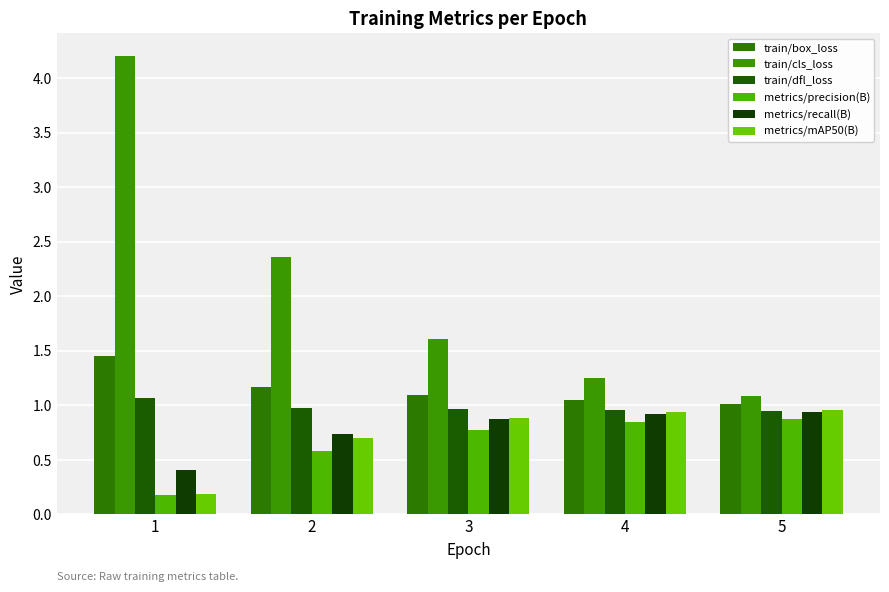

True or false: train/cls_loss has a value of 1.0 at 3.

False